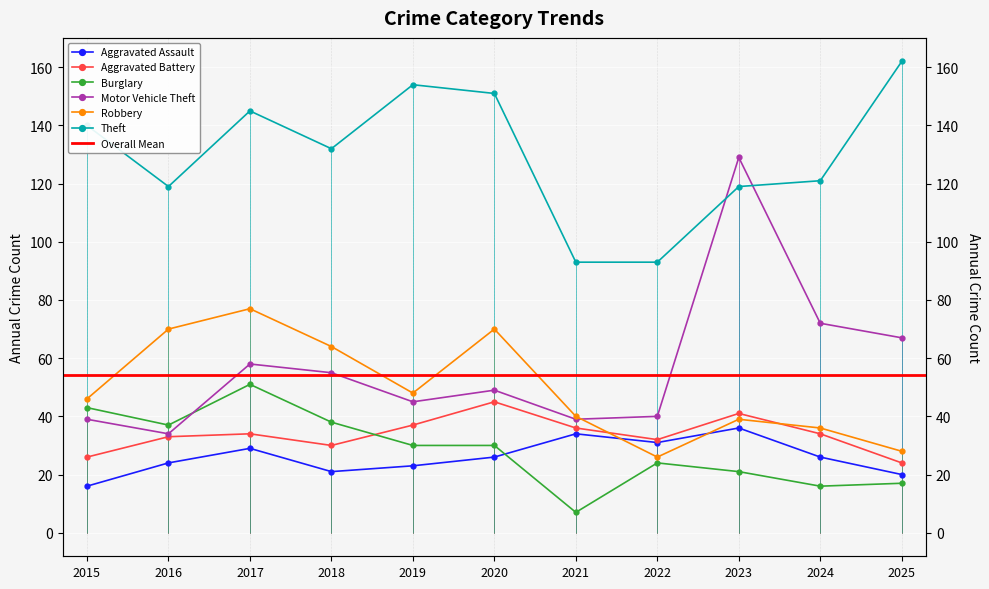

In Aggravated Assault, how many points are lower than both neighbors (excluding endpoints)?

2